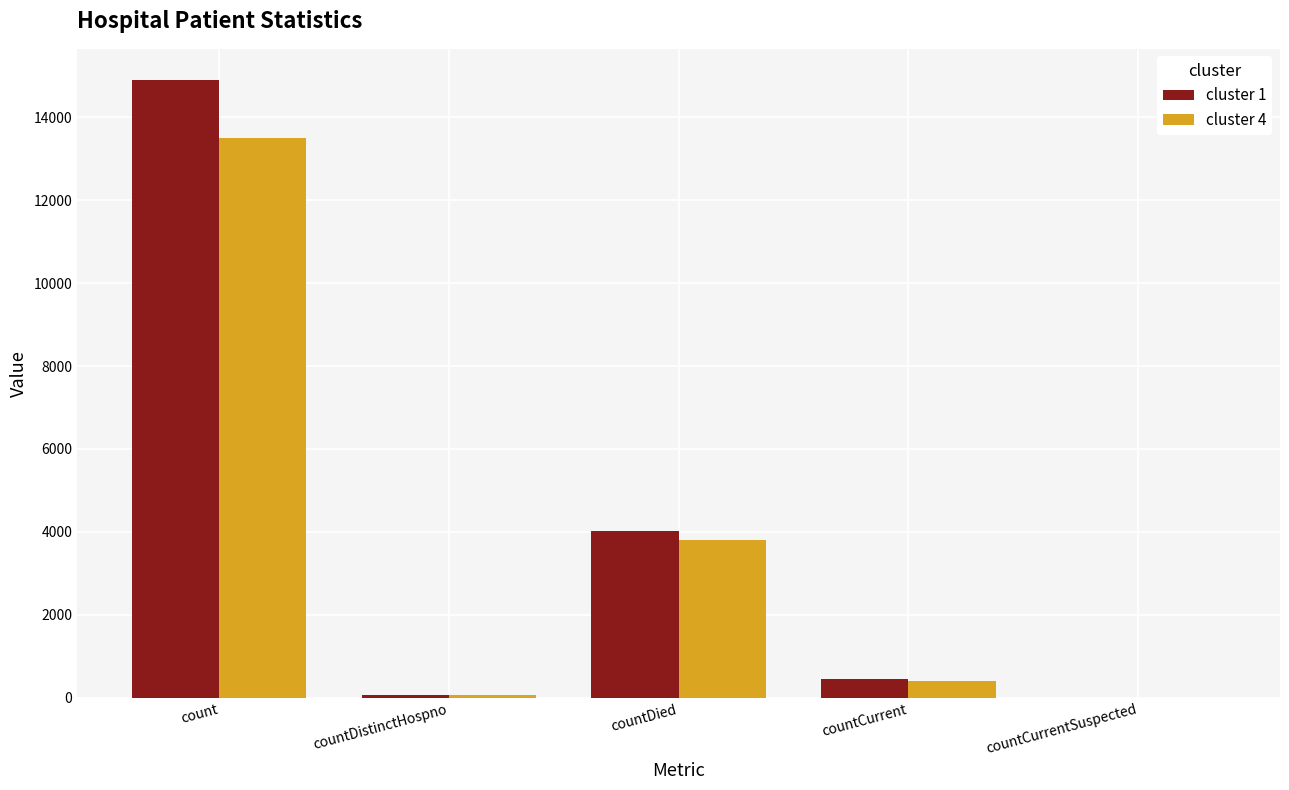

Which series changed the most between count and countCurrent?

cluster 1